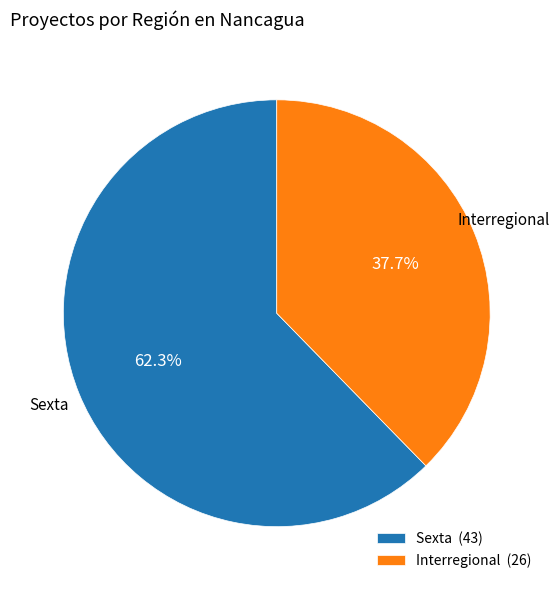

To the nearest percent, what is the difference between the largest and smallest slice percentages?

25%